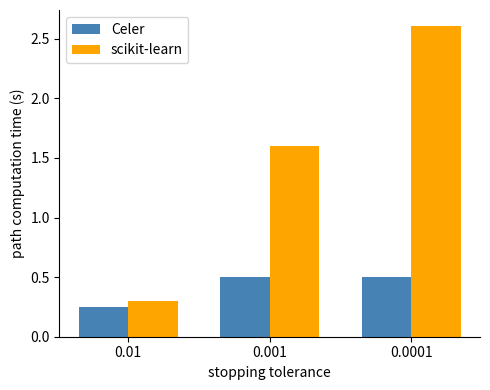

Rank the series by their average value, from highest to lowest.

scikit-learn, Celer